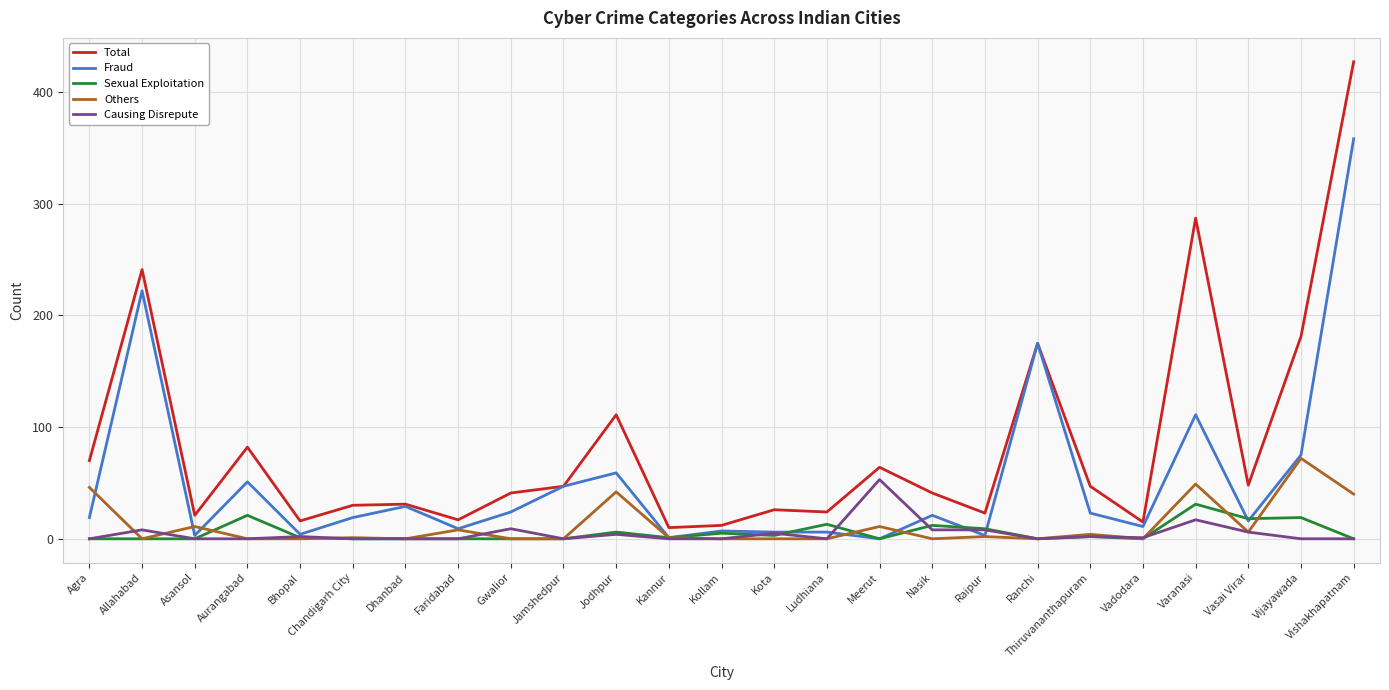

At which category is the sum across all series the highest?

Vishakhapatnam